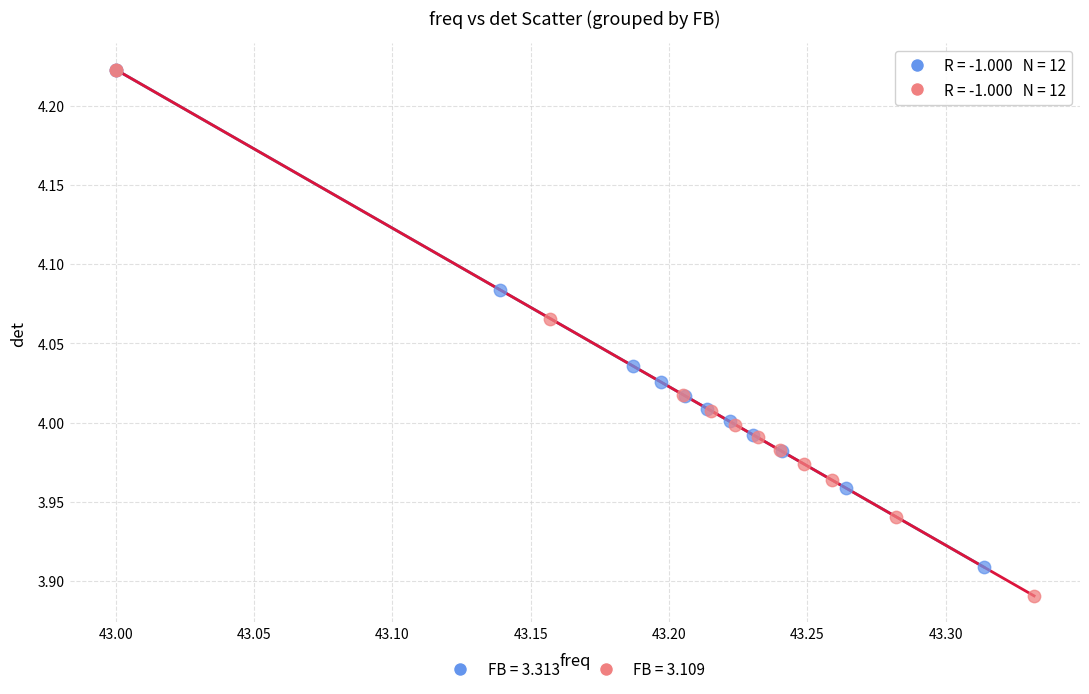

Which series has the widest spread of Y values?

FB = 3.109